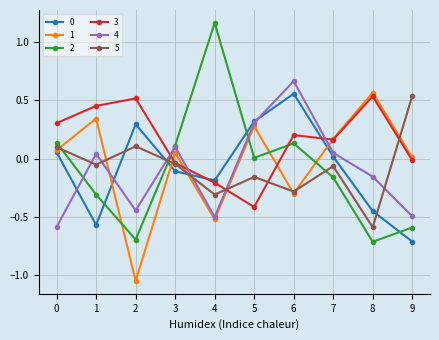

The 3 series shows 0.2 at 7. True or false?

True